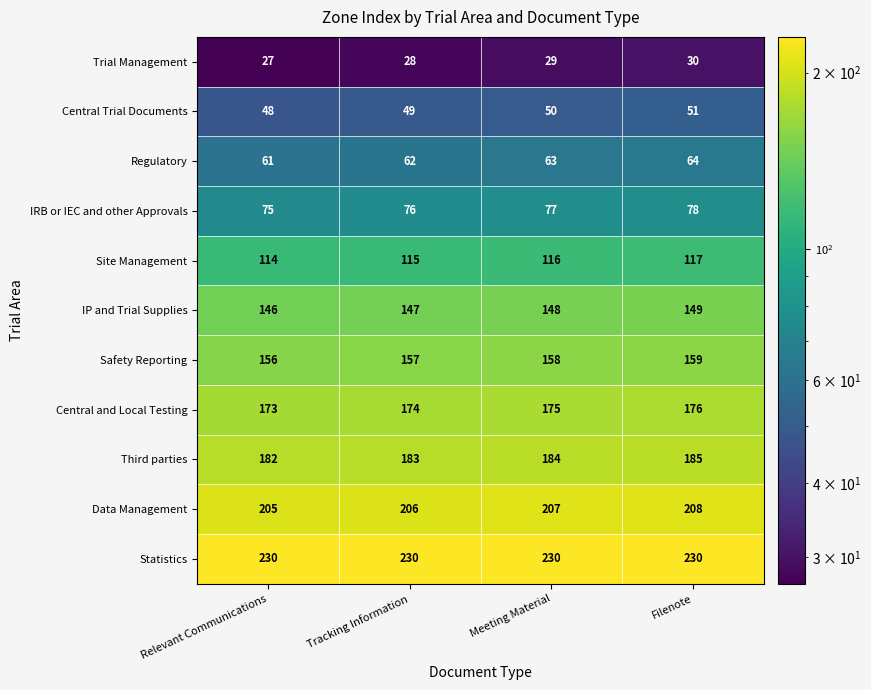

What is the difference between the maximum and minimum values in the Data Management series?

3